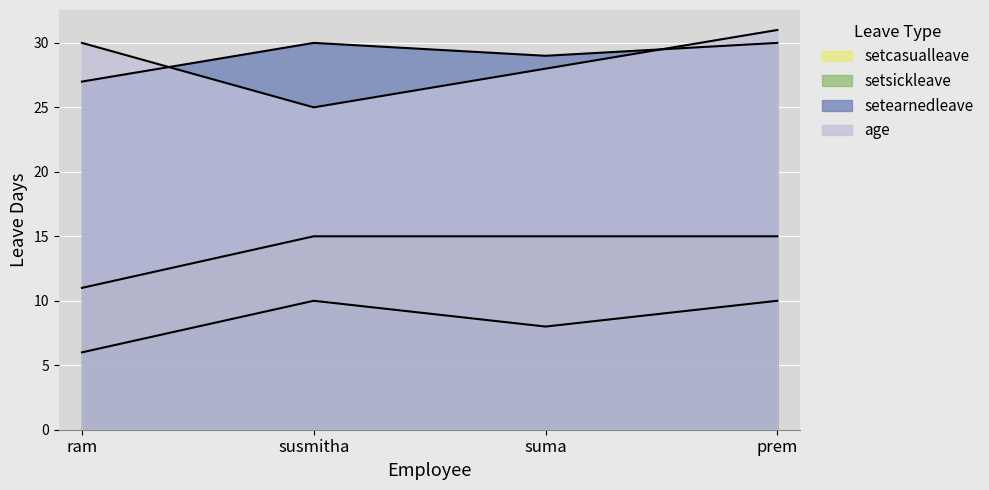

Does the chart display data point markers on the line(s)?

No